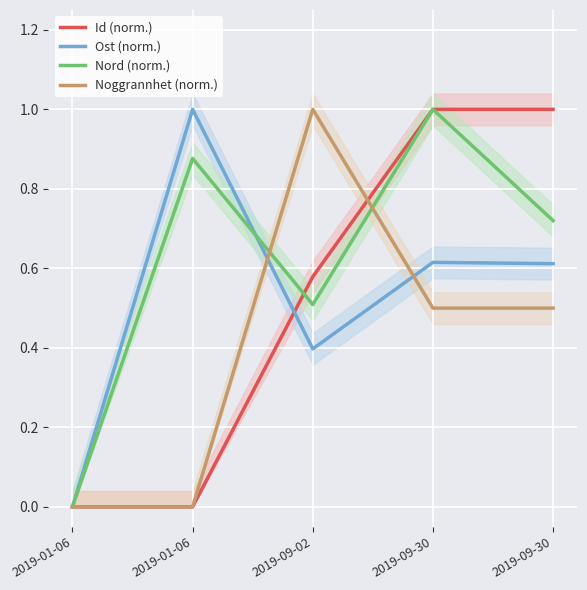

Is this an area chart (filled region under the line)?

No